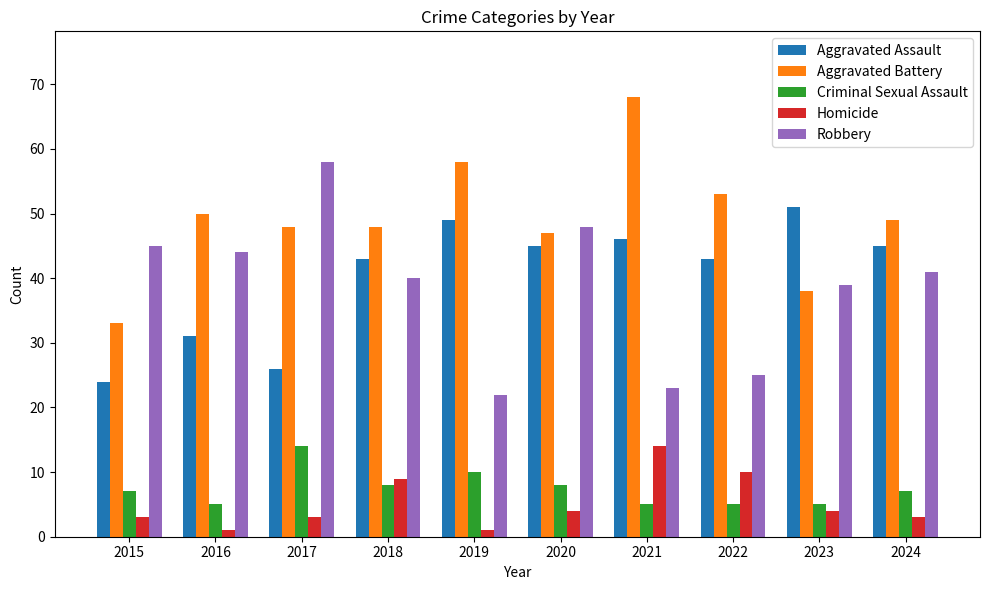

What is the sum of all Homicide values?

52